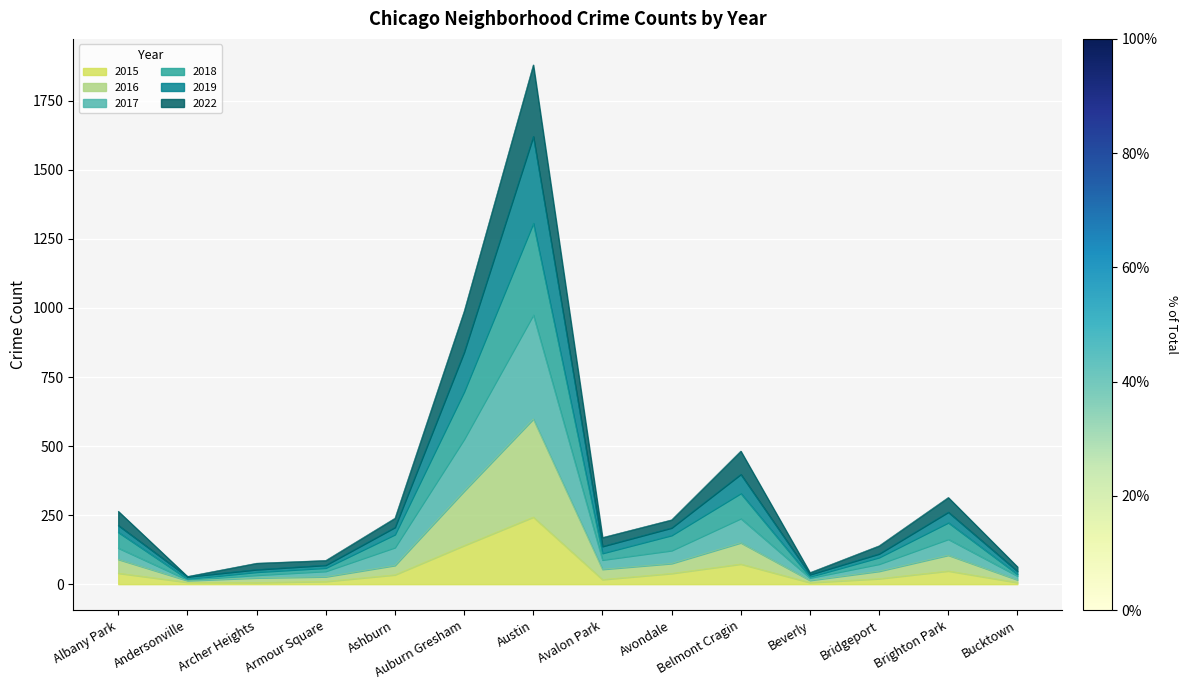

True or false: 2018 and 2015 cross at least once.

False